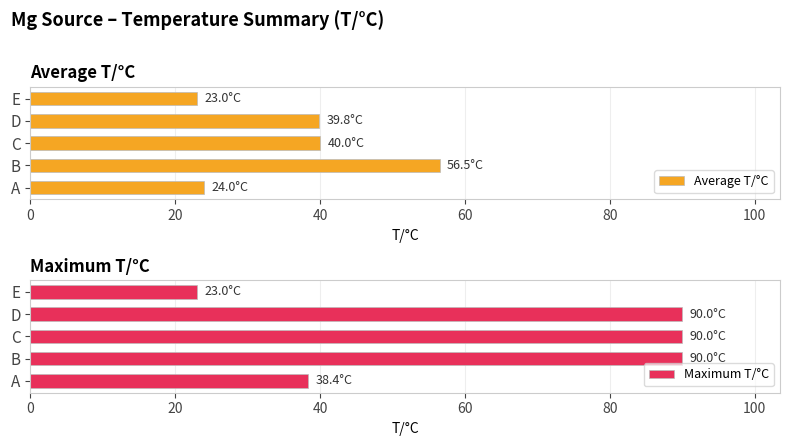

Count the number of categories in the chart.

5